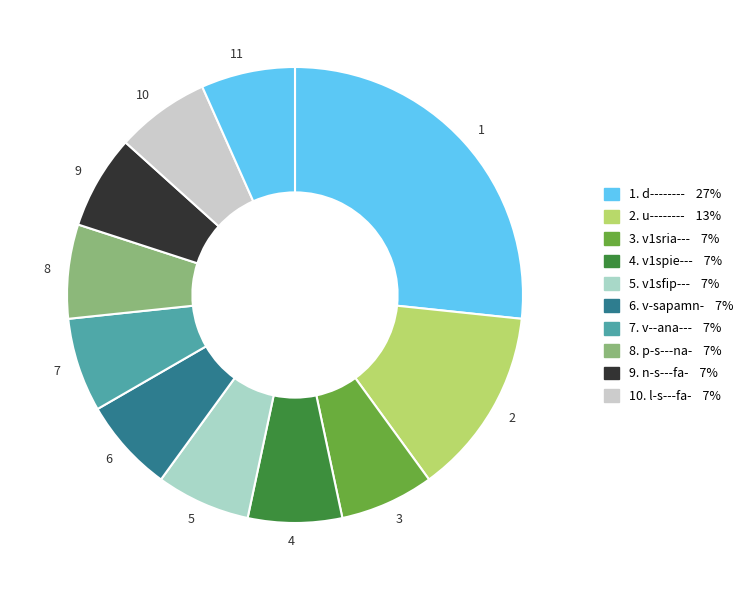

Does any single category account for the majority?

No